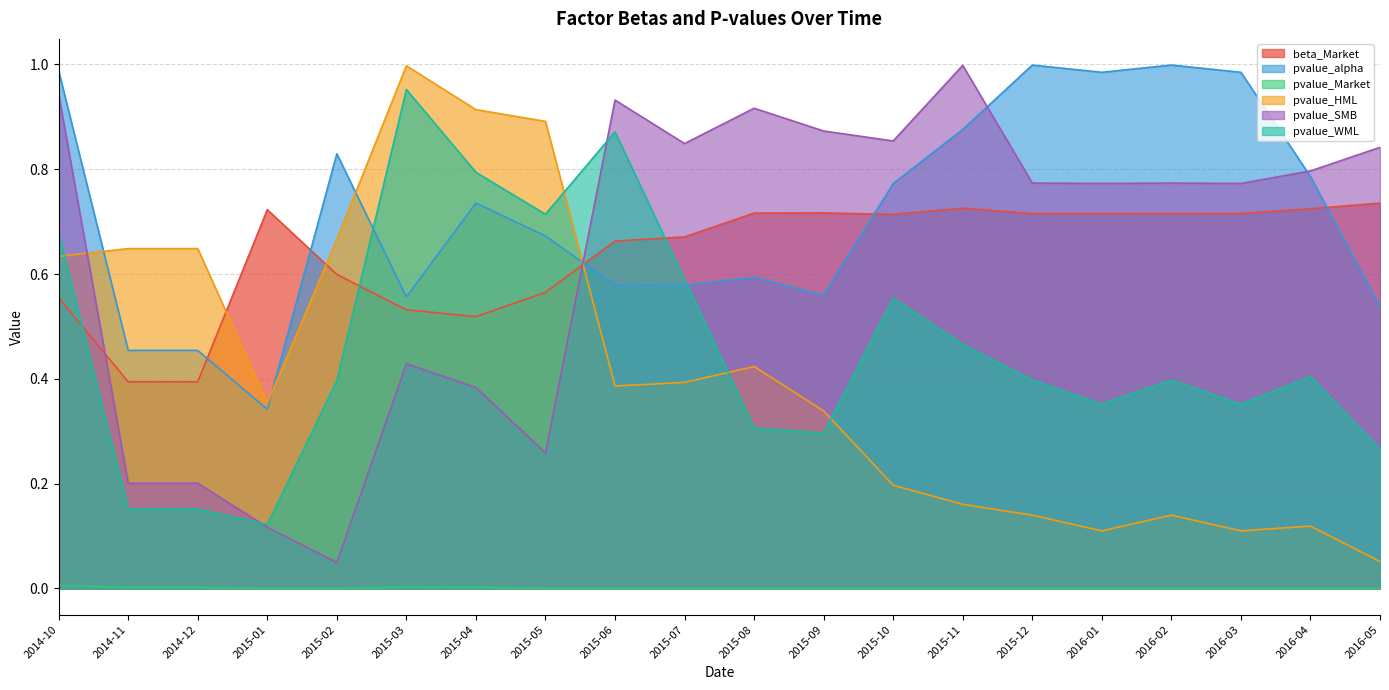

Is the value of pvalue_SMB at 2015-10 greater than the value of pvalue_alpha at 2015-08?

Yes